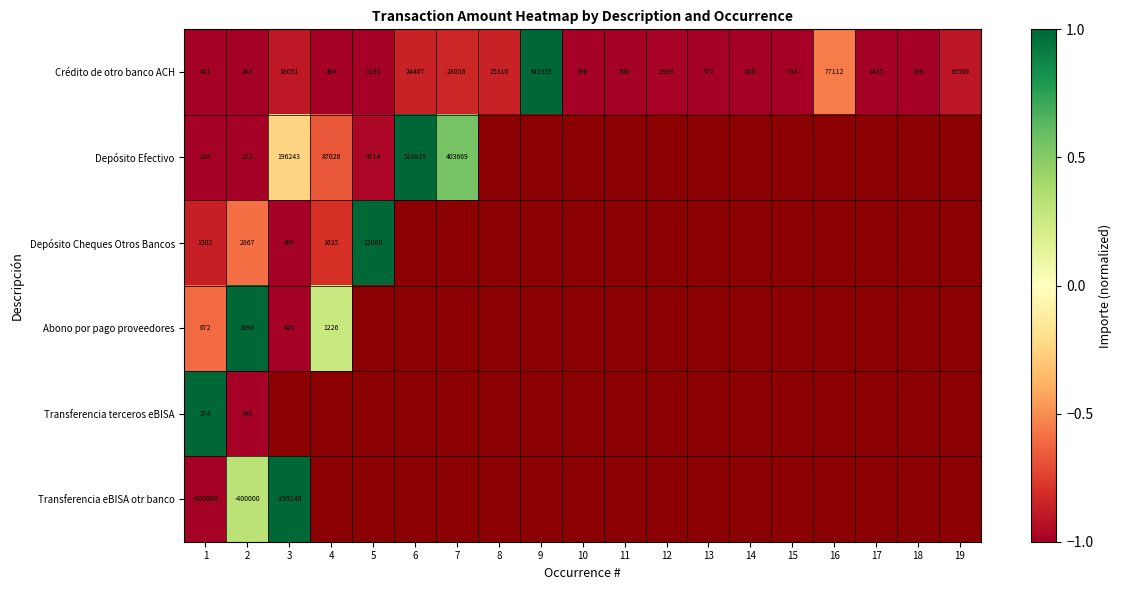

How many negative values does the Crédito de otro banco ACH series have?

18